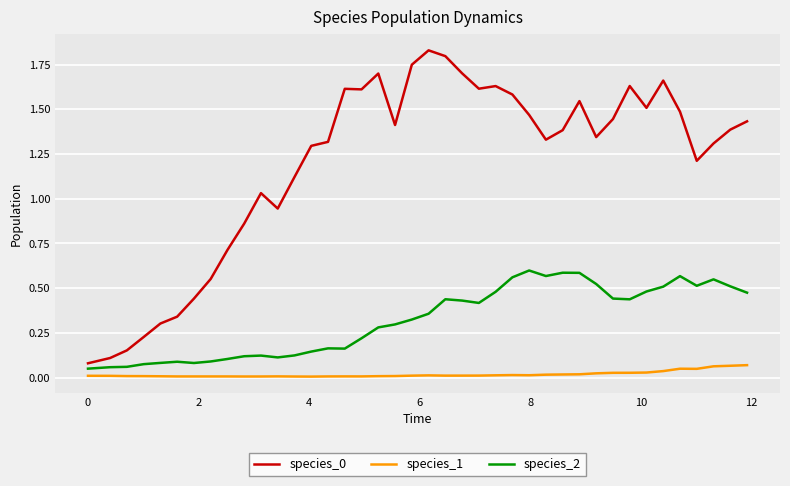

True or false: species_1 and species_0 intersect in this chart.

False